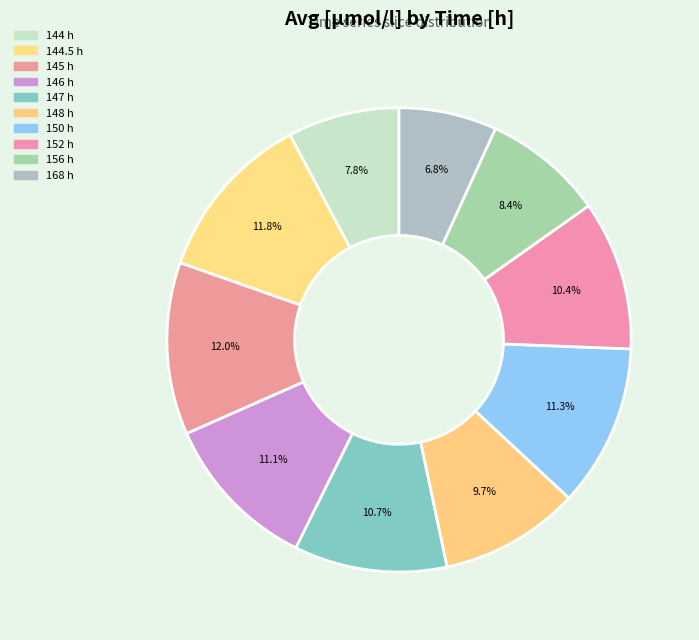

How many segments does this pie chart have?

10